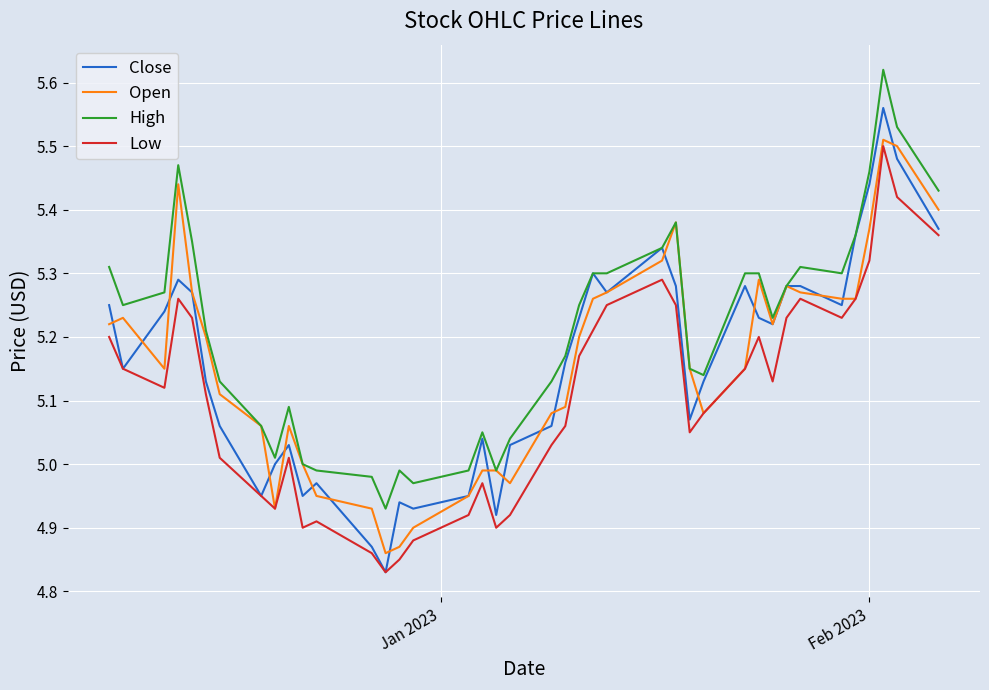

Rank the series by their maximum value, from lowest to highest.

Low, Open, Close, High